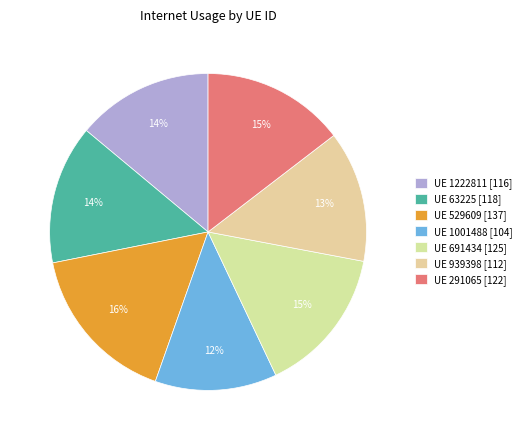

To the nearest percent, what is the average slice percentage?

14%